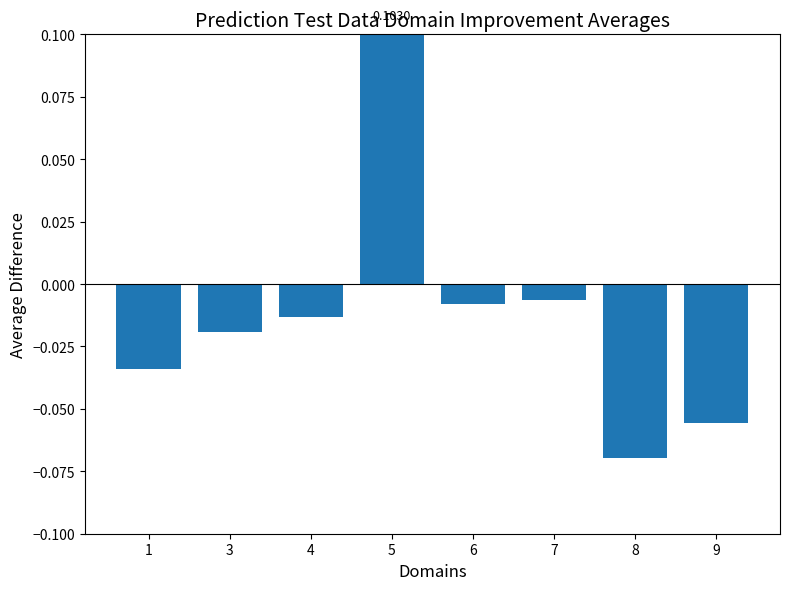

How many values are below 0?

7